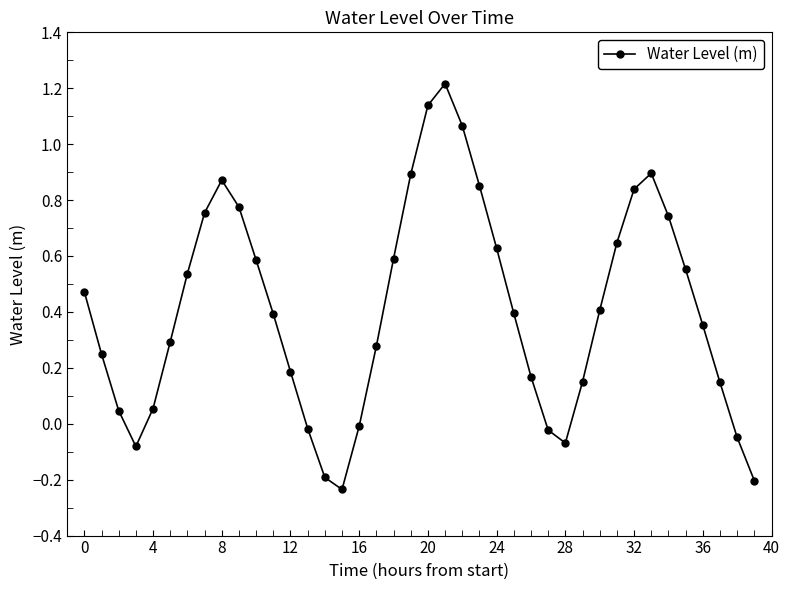

True or false: the data has more than 1 interior local peaks.

True